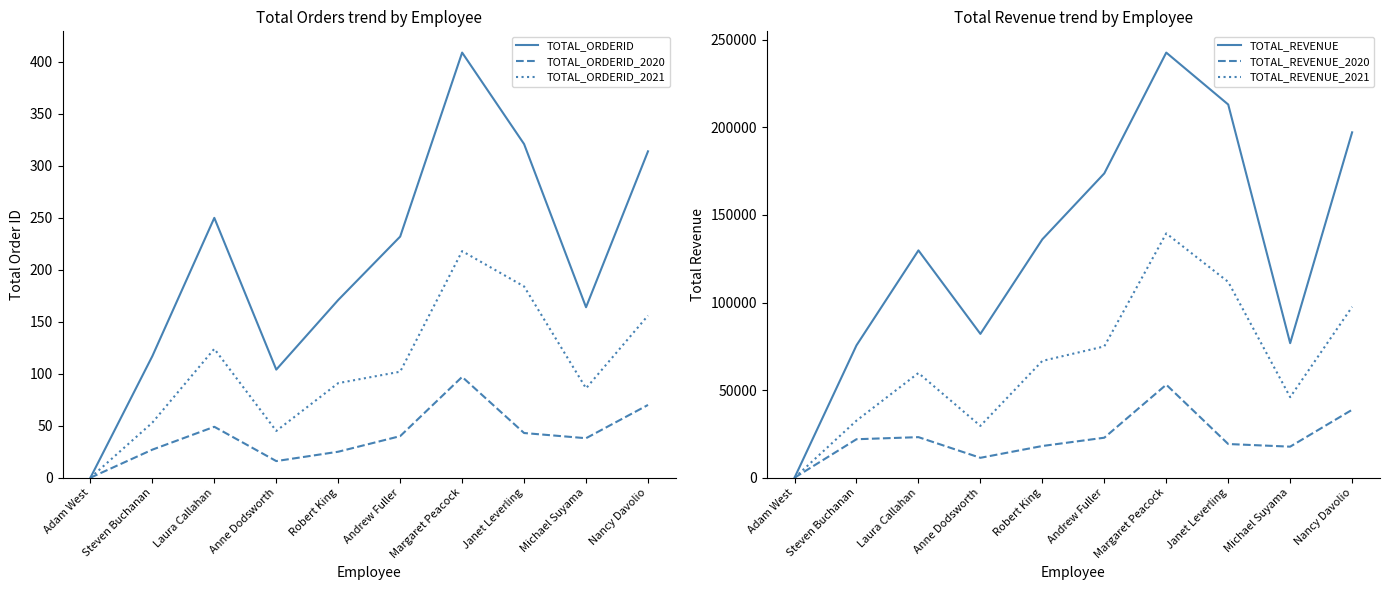

Reading right to left, what are all the values shown in this chart?

TOTAL_ORDERID: Nancy Davolio=314.0	Michael Suyama=164.0	Janet Leverling=321.0	Margaret Peacock=409.0	Andrew Fuller=232.0	Robert King=171.0	Anne Dodsworth=104.0	Laura Callahan=250.0	Steven Buchanan=117.0	Adam West=0.0
TOTAL_ORDERID_2020: Nancy Davolio=70.0	Michael Suyama=38.0	Janet Leverling=43.0	Margaret Peacock=97.0	Andrew Fuller=40.0	Robert King=25.0	Anne Dodsworth=16.0	Laura Callahan=49.0	Steven Buchanan=27.0	Adam West=0.0
TOTAL_ORDERID_2021: Nancy Davolio=156.0	Michael Suyama=86.0	Janet Leverling=184.0	Margaret Peacock=218.0	Andrew Fuller=102.0	Robert King=91.0	Anne Dodsworth=45.0	Laura Callahan=124.0	Steven Buchanan=53.0	Adam West=0.0
TOTAL_REVENUE: Nancy Davolio=197169.1	Michael Suyama=76812.6	Janet Leverling=213051.3	Margaret Peacock=242694.5	Andrew Fuller=173737.8	Robert King=136103.2	Anne Dodsworth=82106.0	Laura Callahan=129772.7	Steven Buchanan=75567.8	Adam West=0.0
TOTAL_REVENUE_2020: Nancy Davolio=38789.0	Michael Suyama=17731.1	Janet Leverling=19231.8	Margaret Peacock=53114.8	Andrew Fuller=22834.7	Robert King=18104.8	Anne Dodsworth=11365.7	Laura Callahan=23161.4	Steven Buchanan=21965.2	Adam West=0.0
TOTAL_REVENUE_2021: Nancy Davolio=97533.6	Michael Suyama=45992.0	Janet Leverling=111788.6	Margaret Peacock=139477.7	Andrew Fuller=74958.6	Robert King=66689.1	Anne Dodsworth=29577.5	Laura Callahan=59776.5	Steven Buchanan=32595.0	Adam West=0.0